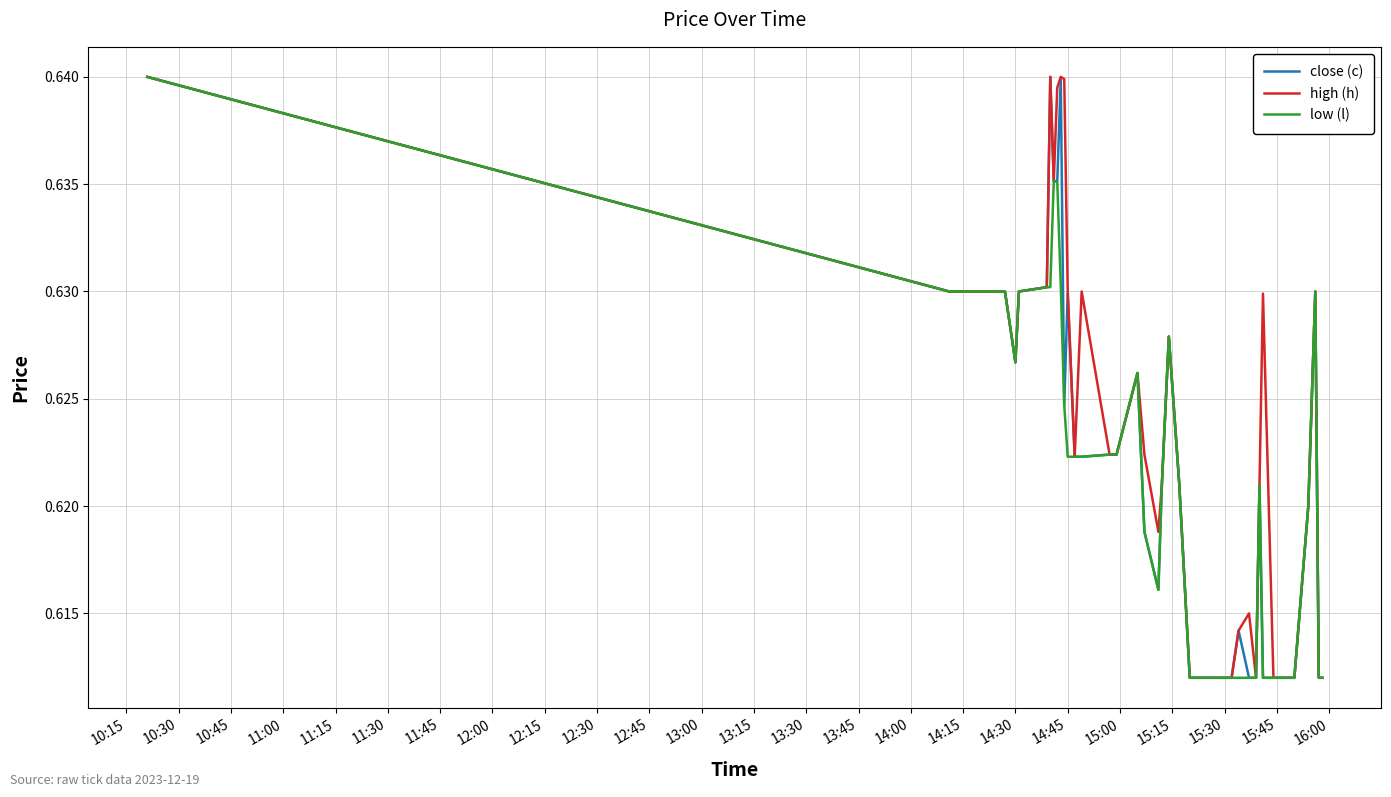

Which series has the largest total across all categories?

high (h)